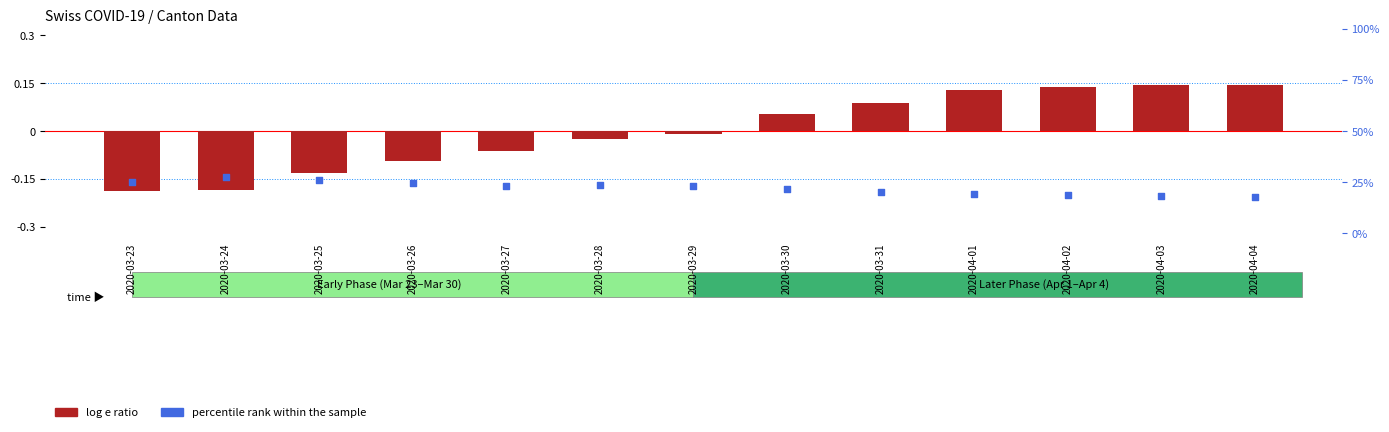

Which series contains the lowest Y value?

log e ratio